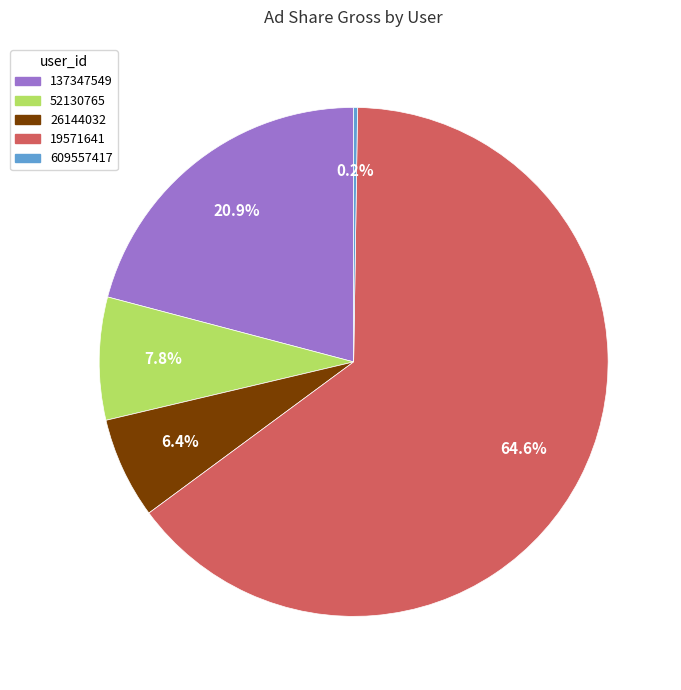

Is it true that 137347549 is 14% of the pie?

False